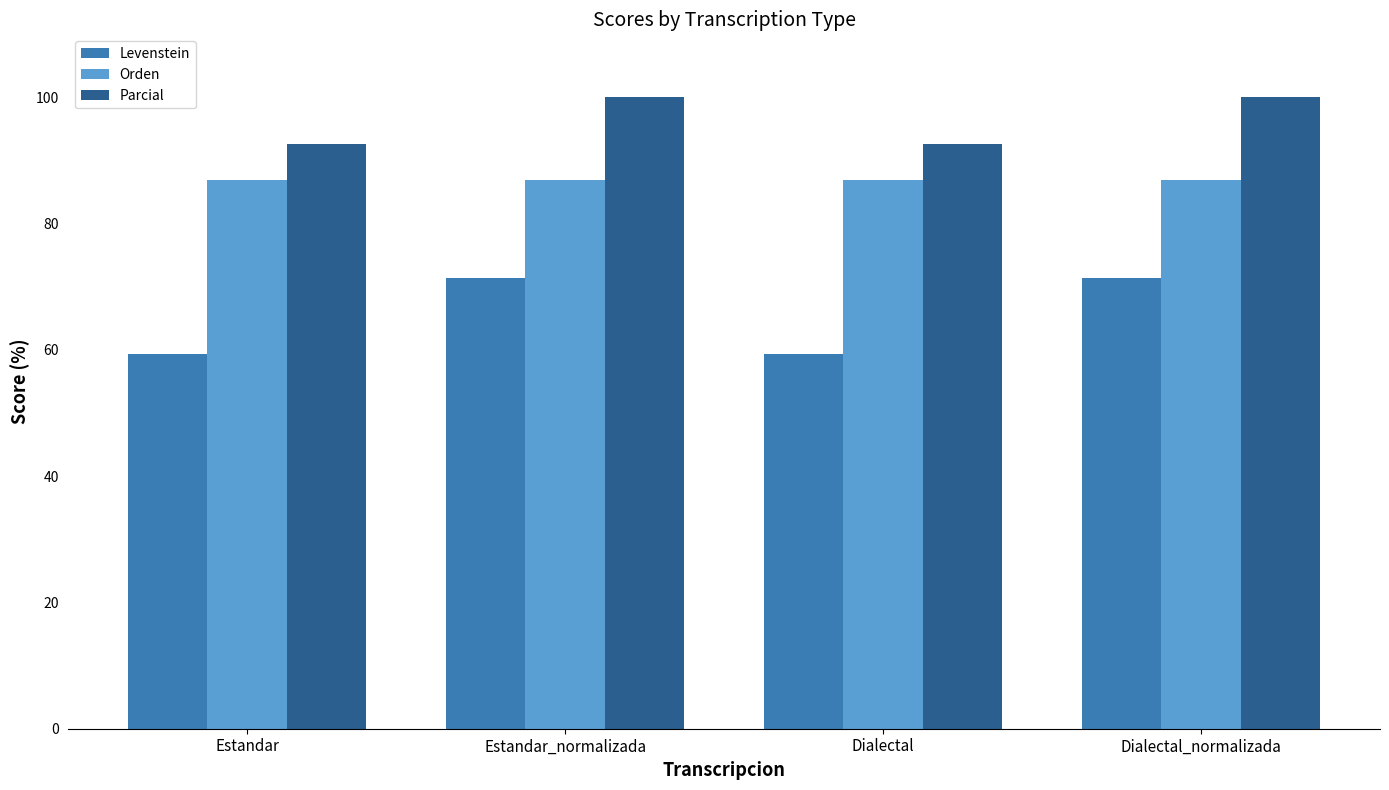

Are the bars grouped side by side (vs. stacked)?

Yes